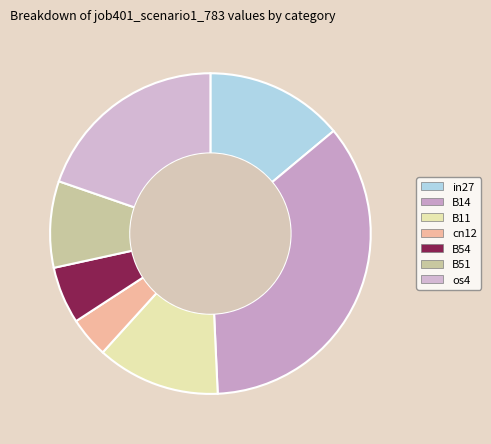

Which has a higher value, B54 or os4?

os4